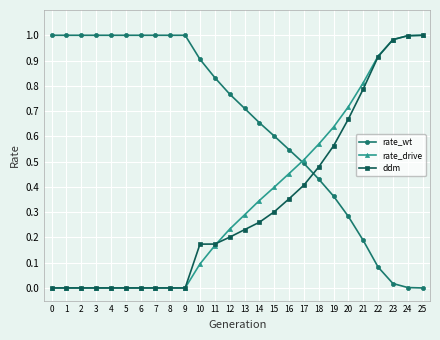

What are all the series names shown in the legend?

rate_wt, rate_drive, ddm